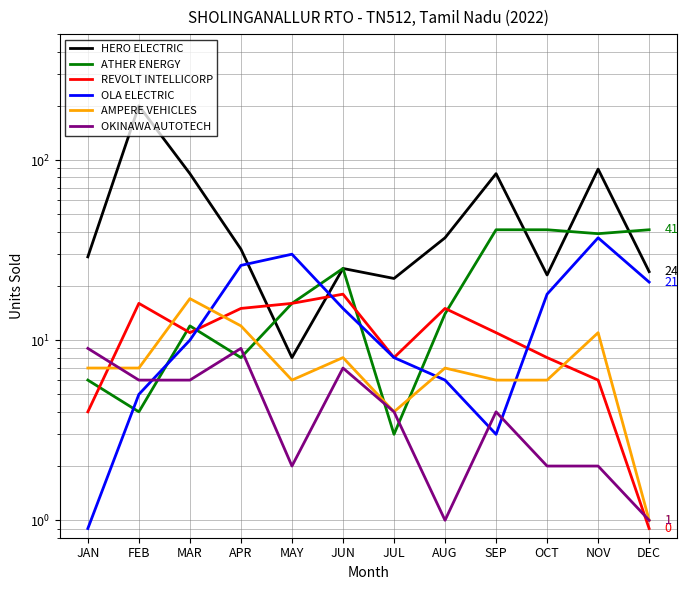

What is the value of the ATHER ENERGY point at the 8th from the left?

14.0